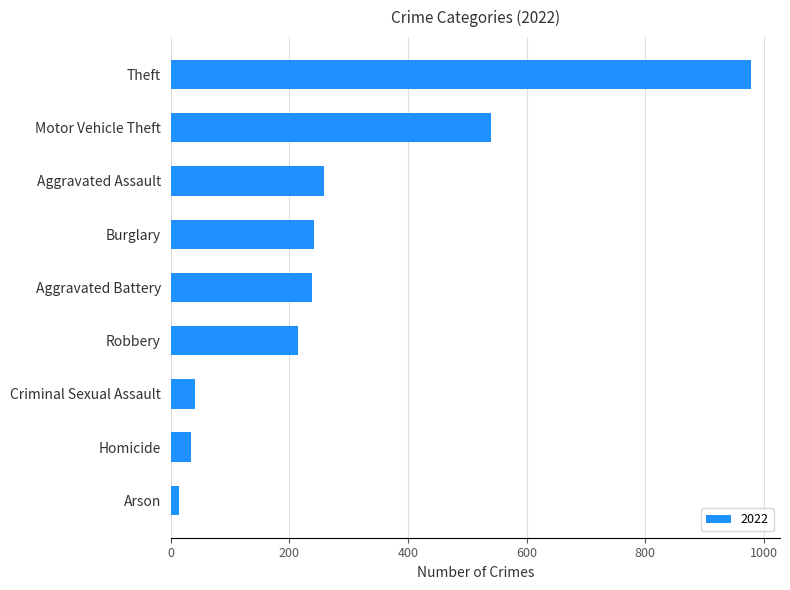

What is the maximum value shown in the chart?

978